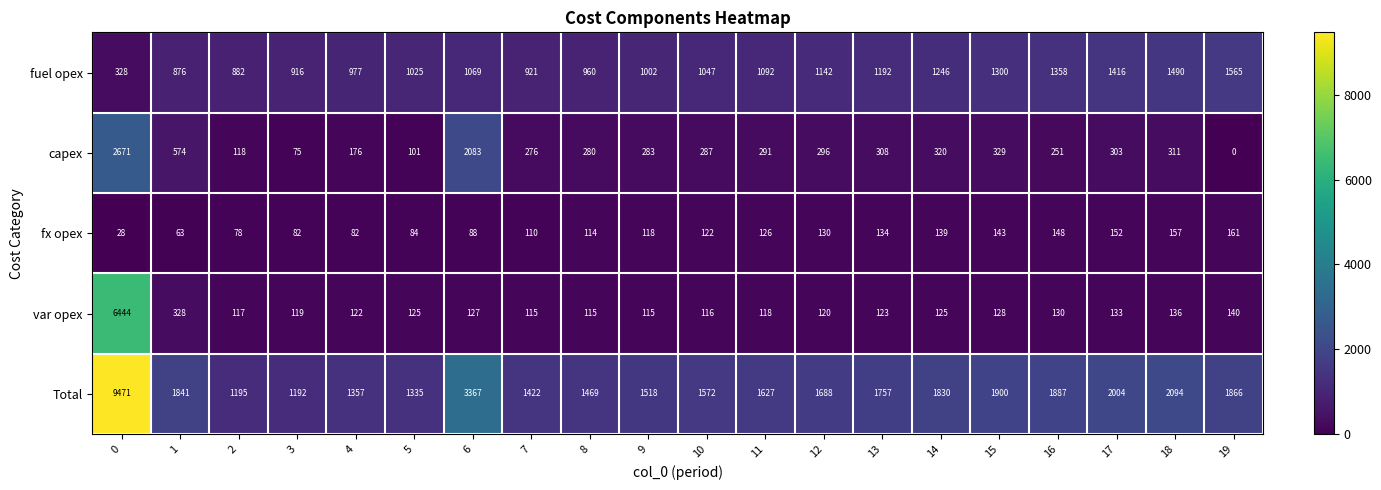

What is the total value across all series at 16?

3774